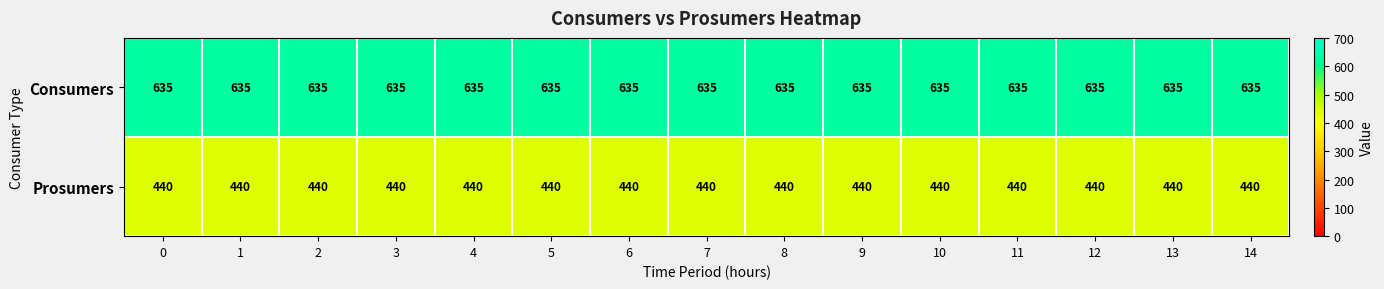

List the series in order of their overall mean, highest first.

Consumers, Prosumers